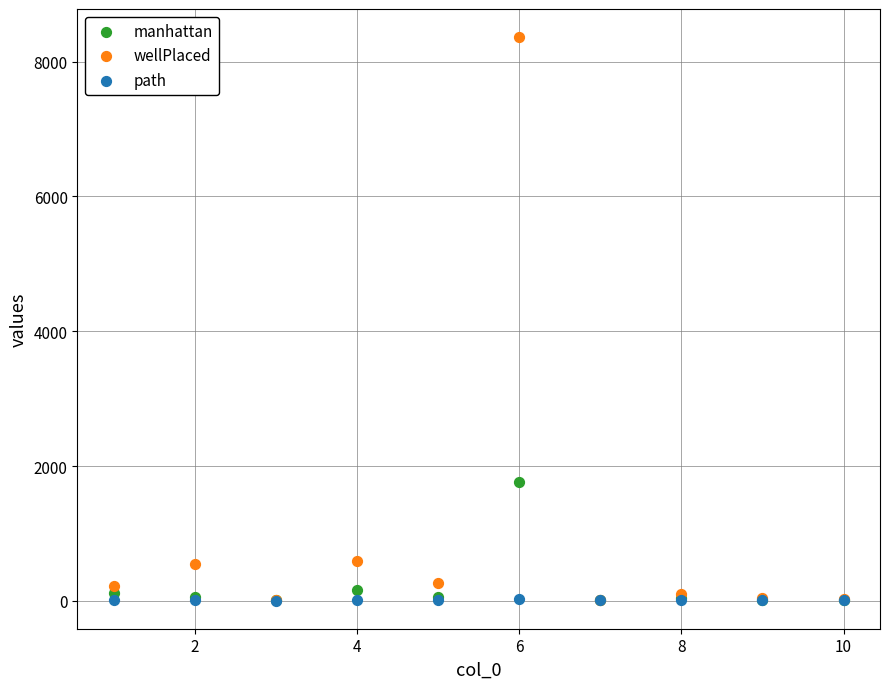

Which series reaches the maximum Y coordinate?

wellPlaced